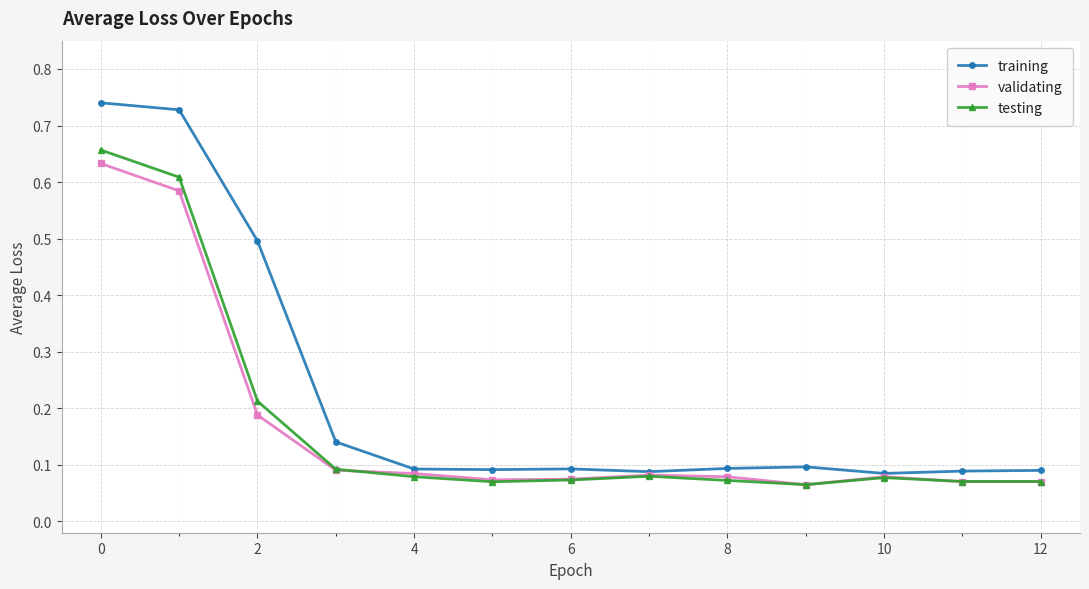

Which series has the widest spread of values?

training